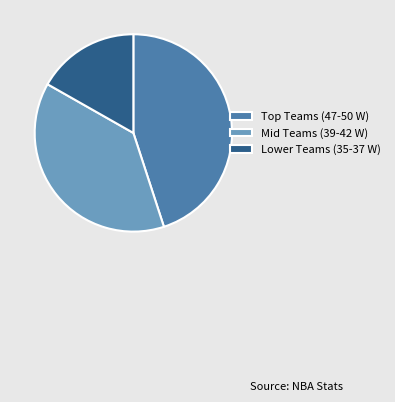

Combined, do Mid Teams (39-42 W) and Lower Teams (35-37 W) account for over 50%?

Yes